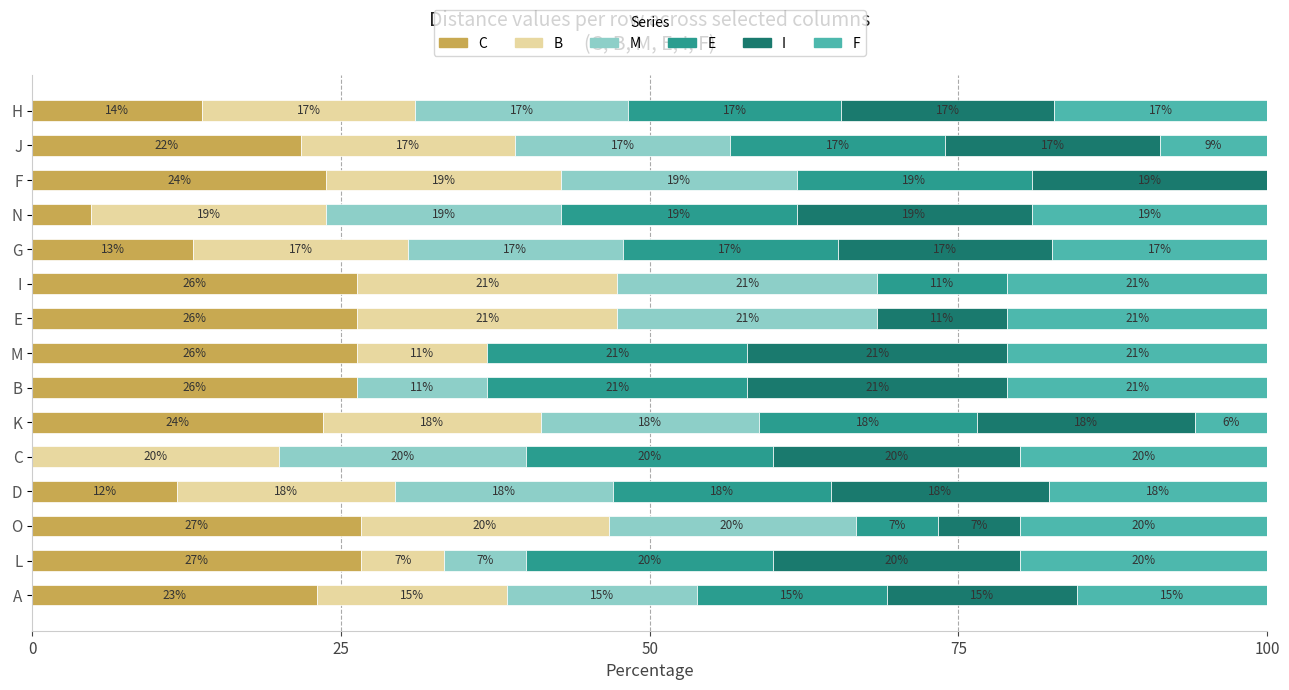

Reading right to left, transcribe all the data shown in this chart.

C: 13.8	21.7	23.8	4.8	13.0	26.3	26.3	26.3	26.3	23.5	0.0	11.8	26.7	26.7	23.1
B: 17.2	17.4	19.0	19.0	17.4	21.1	21.1	10.5	0.0	17.6	20.0	17.6	20.0	6.7	15.4
M: 17.2	17.4	19.0	19.0	17.4	21.1	21.1	0.0	10.5	17.6	20.0	17.6	20.0	6.7	15.4
E: 17.2	17.4	19.0	19.0	17.4	10.5	0.0	21.1	21.1	17.6	20.0	17.6	6.7	20.0	15.4
I: 17.2	17.4	19.0	19.0	17.4	0.0	10.5	21.1	21.1	17.6	20.0	17.6	6.7	20.0	15.4
F: 17.2	8.7	0.0	19.0	17.4	21.1	21.1	21.1	21.1	5.9	20.0	17.6	20.0	20.0	15.4